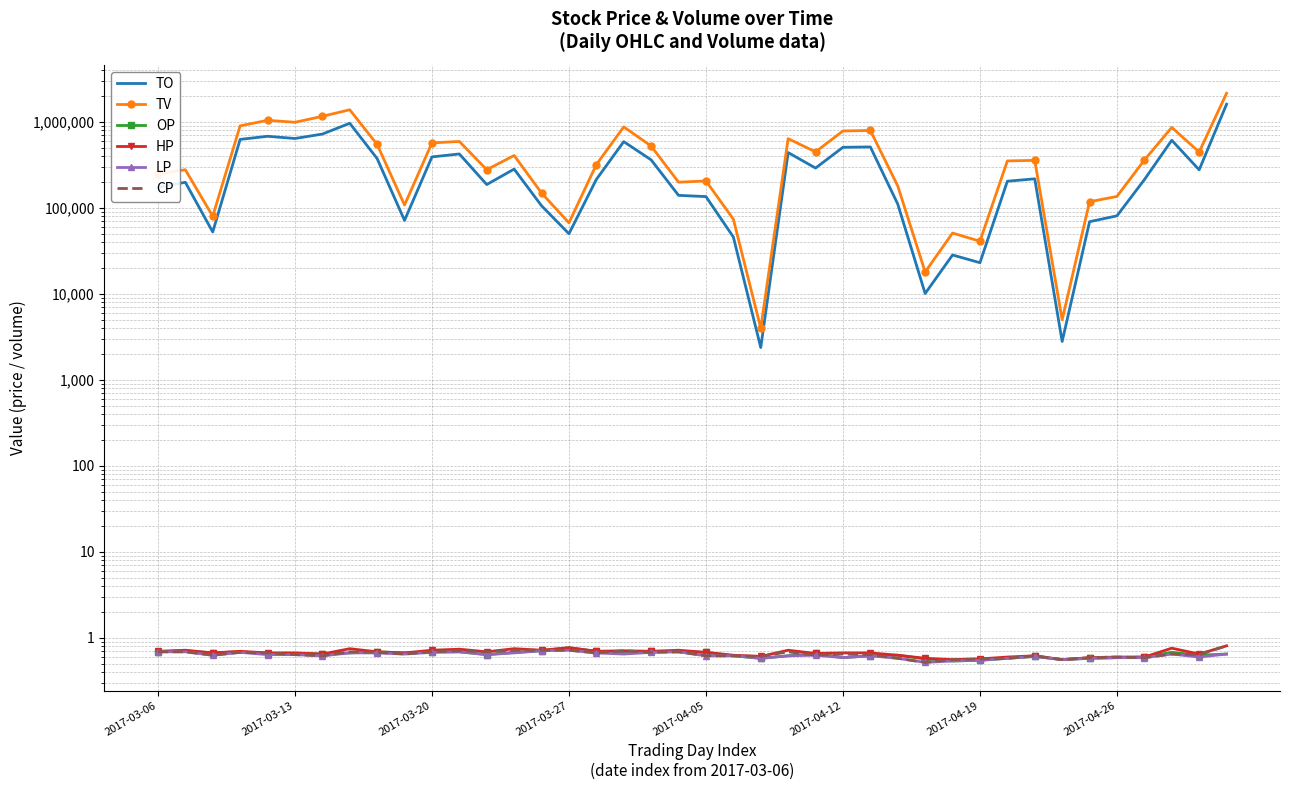

What is the total value across all series at 38?

723292.5